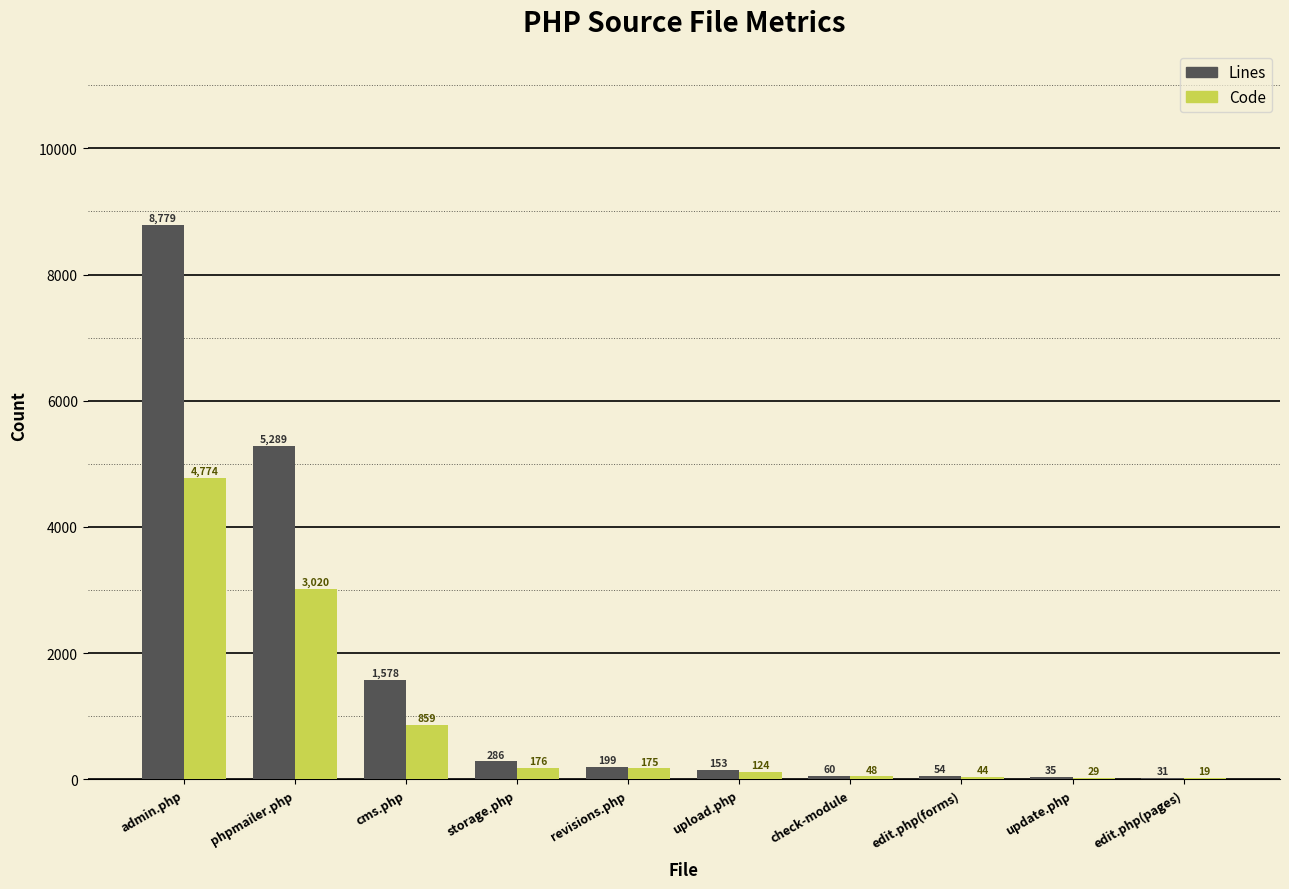

What is the sum of all Code values?

9268